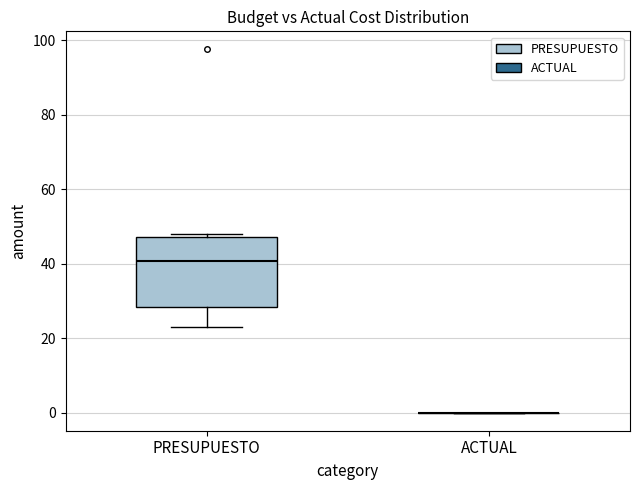

Reading left to right, transcribe this box plot: for each box, give where its median line is, the range the box spans, and where its two whiskers end, as read against the y-axis. The values are not printed on the chart, so give them approximately, as read against the axis.

PRESUPUESTO: median 40, box 28 to 48, whiskers 22 to 48 (just above the box's upper edge)
ACTUAL: box collapsed to a line at 0, whiskers 0 to 0